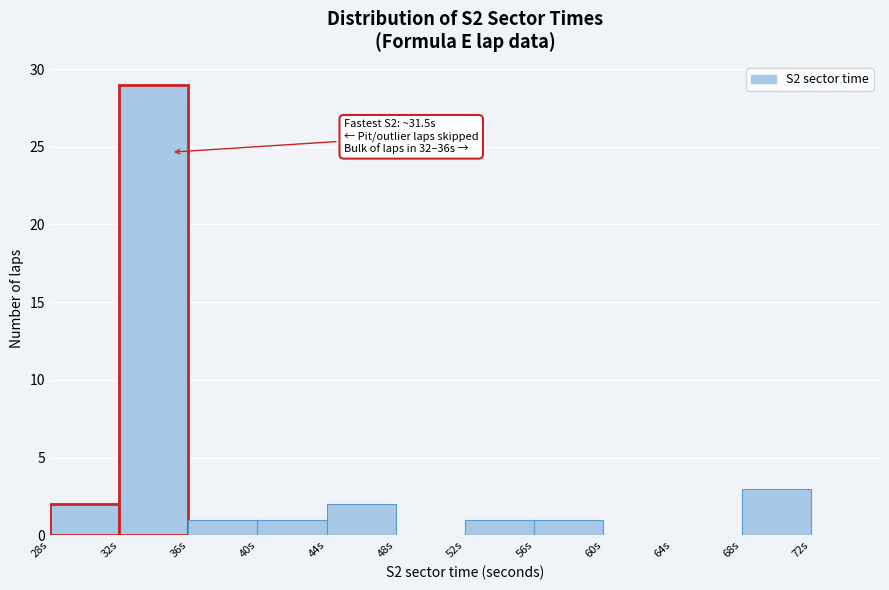

Over which range of the x-axis is the bar tallest?

32 to 36